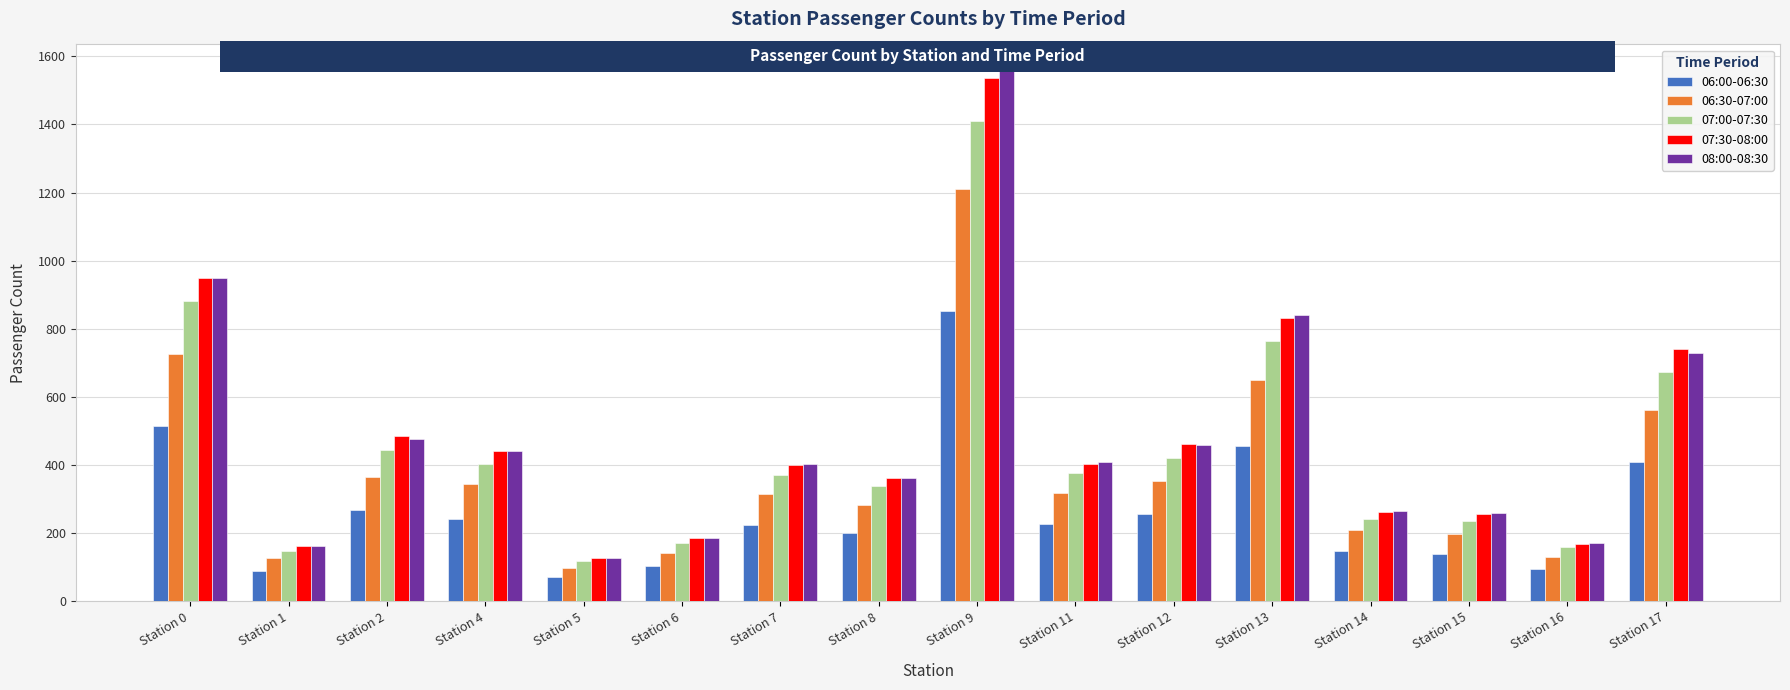

What is the sum of the 07:00-07:30 values at Station 2 and Station 4?

845